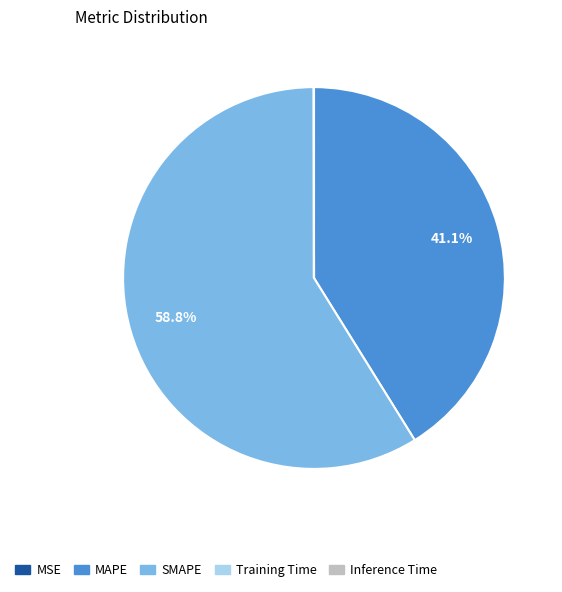

What is the largest slice in the pie chart?

SMAPE